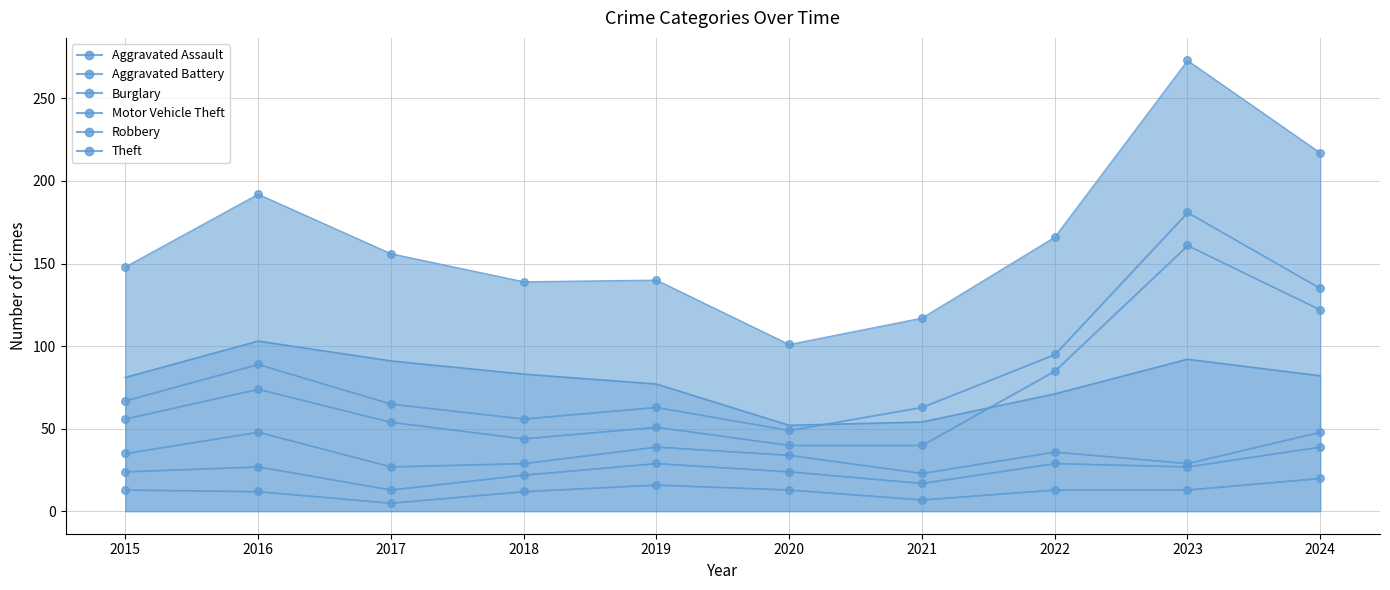

Which series has the largest total across all categories?

Motor Vehicle Theft